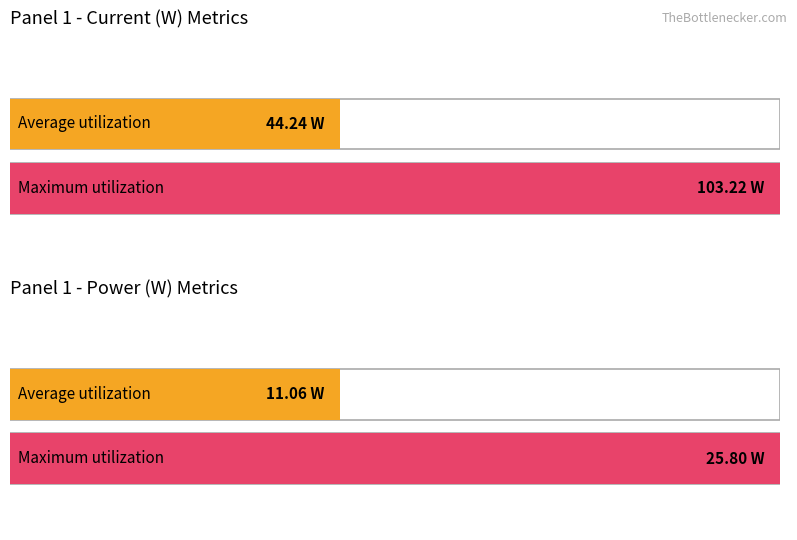

True or false: Maximum utilization has a value of 157.3 at cur avg.

False